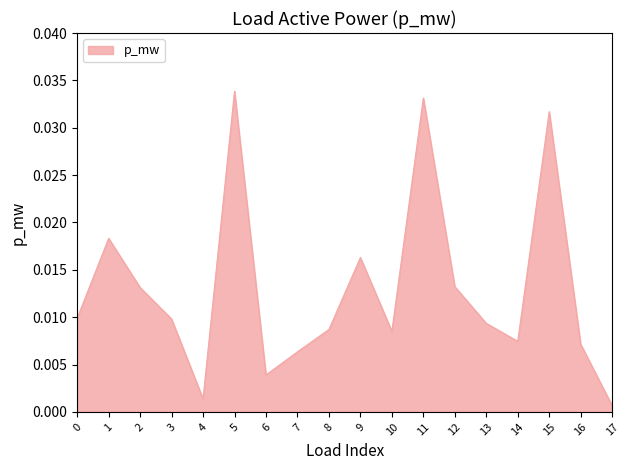

Which has a higher value, 3 or 7?

3